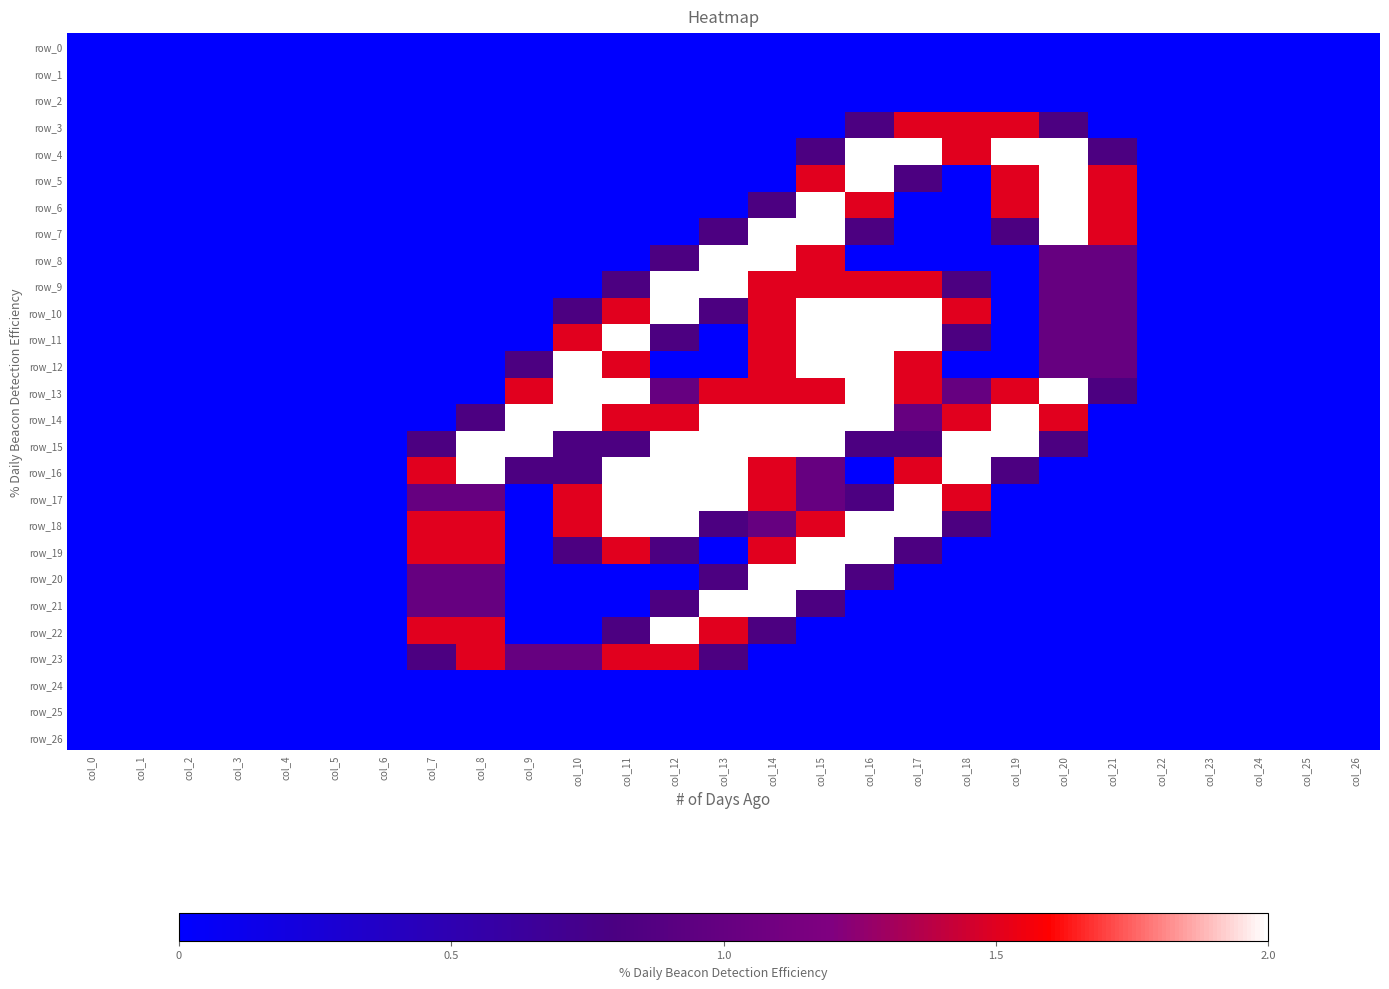

At which category is the sum across all series the highest?

col_15